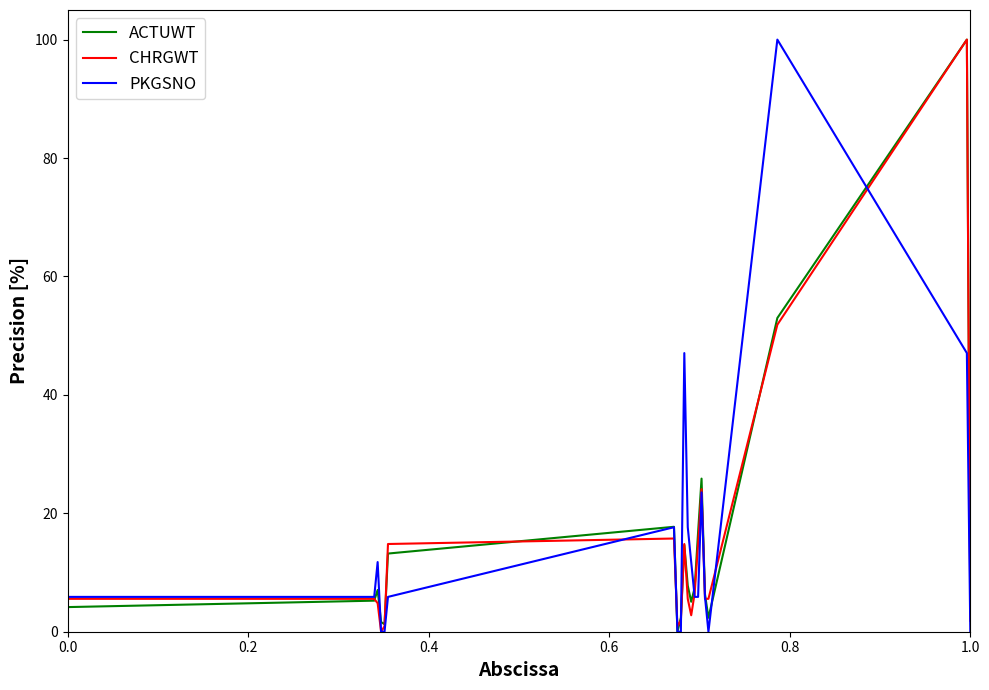

What is the maximum value for ACTUWT?

100.0